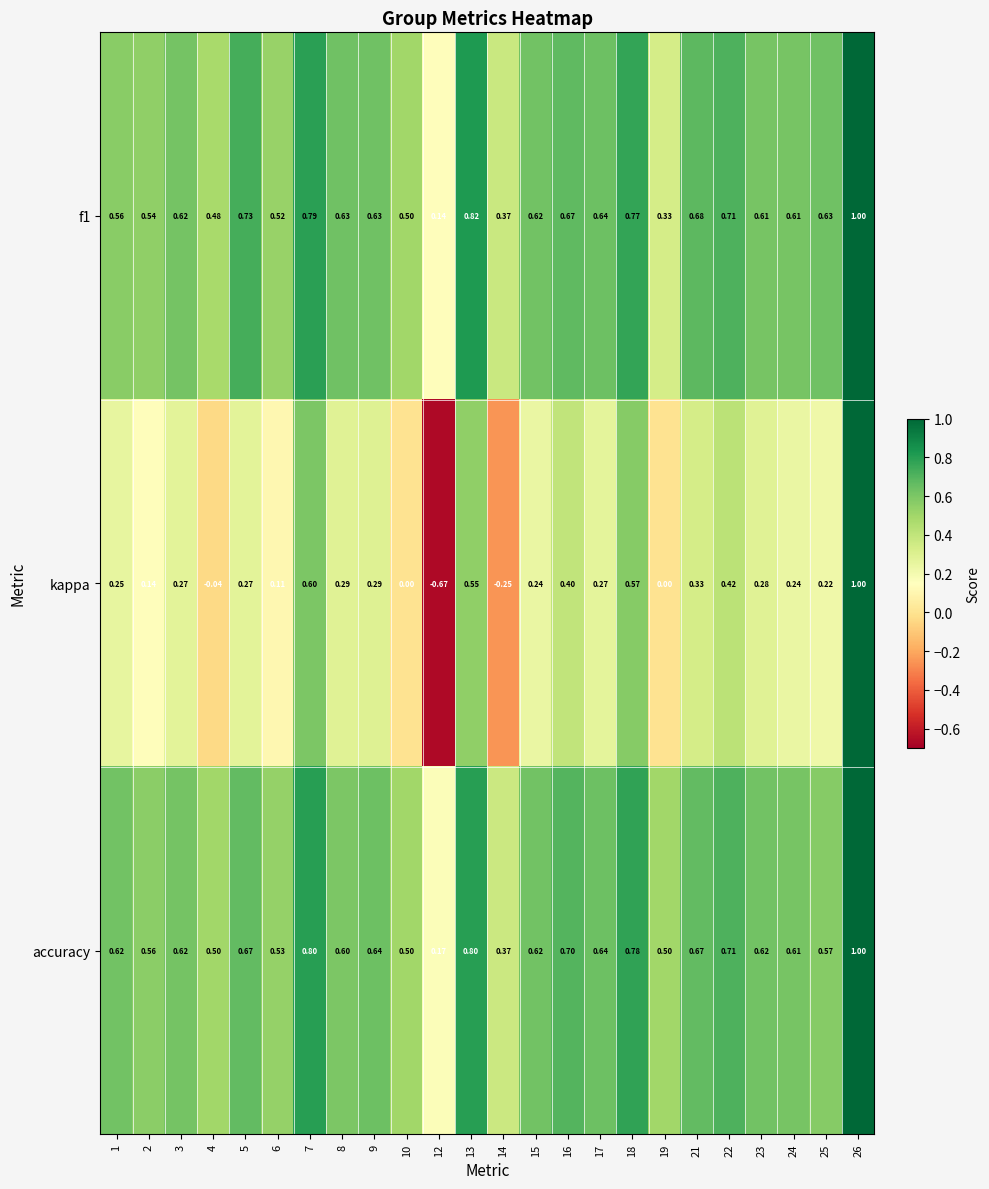

Which series has the largest total across all categories?

accuracy